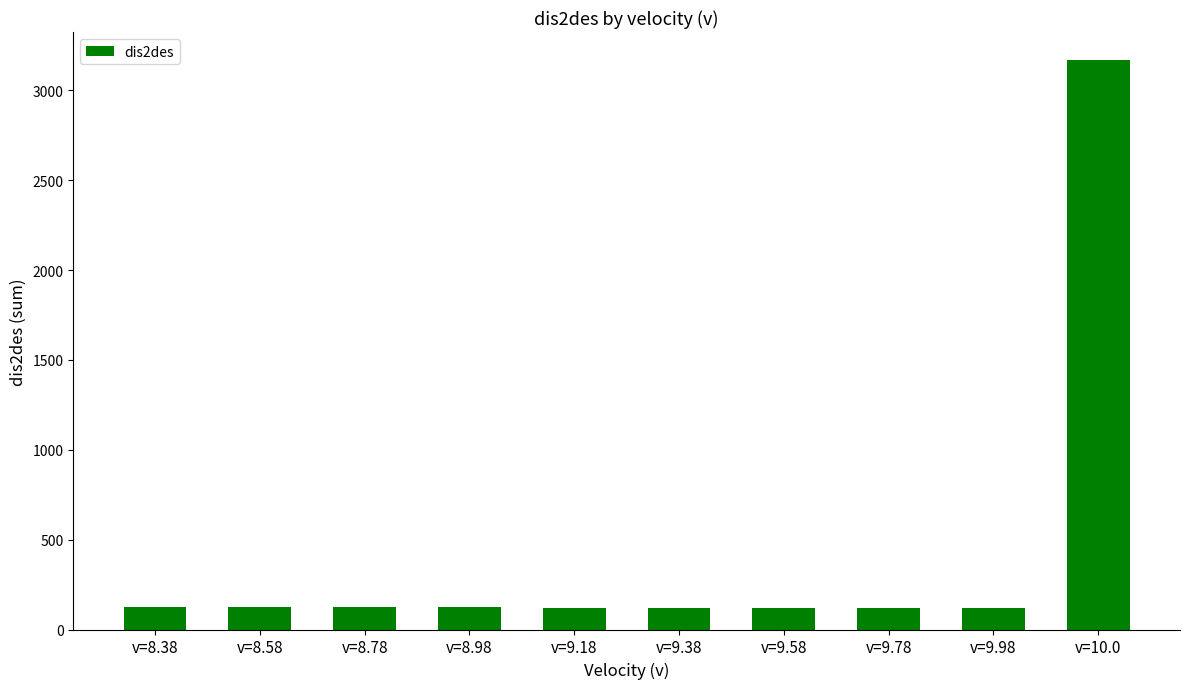

What is the minimum value shown in the chart?

118.1